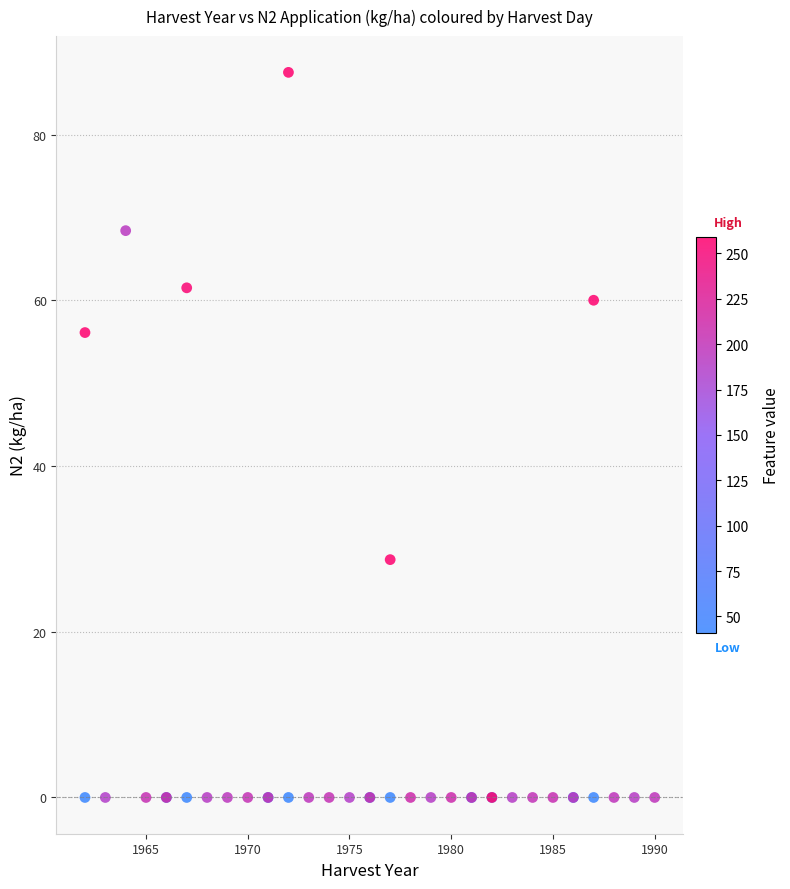

What Y value in the scatter plot is closest to 43?

56.1